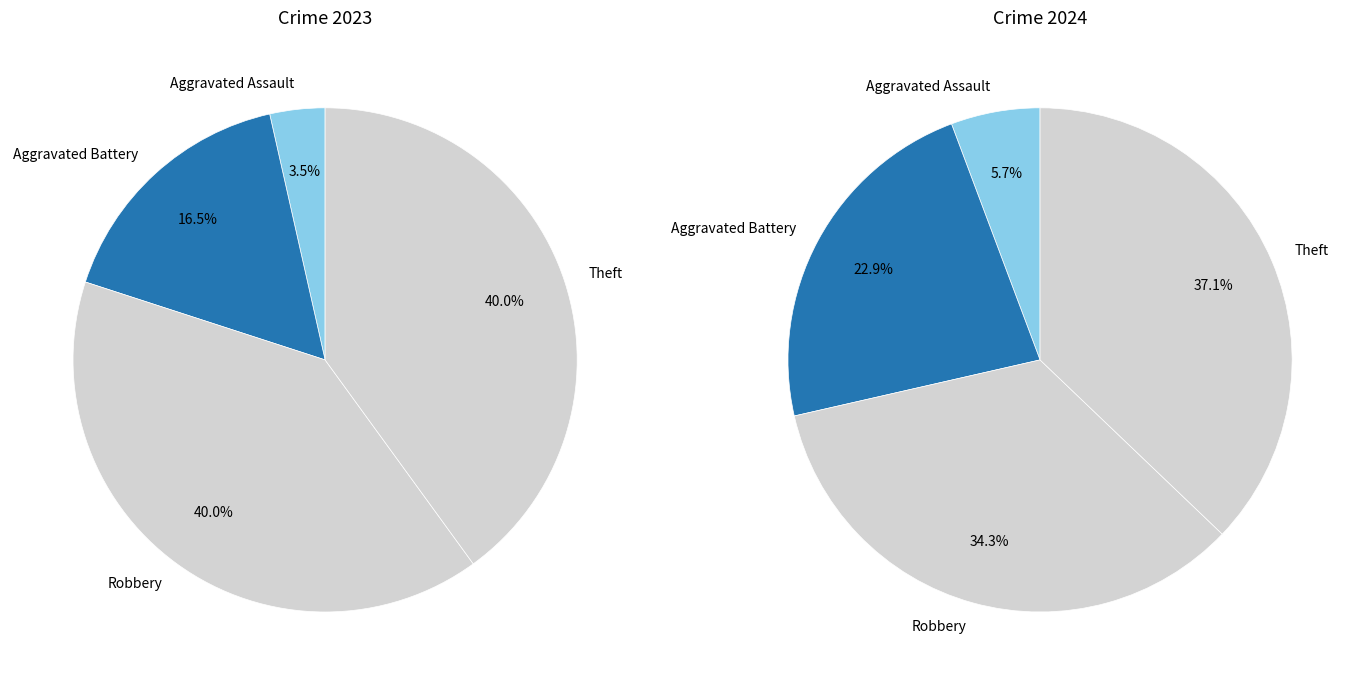

Is there a majority slice in this chart?

No